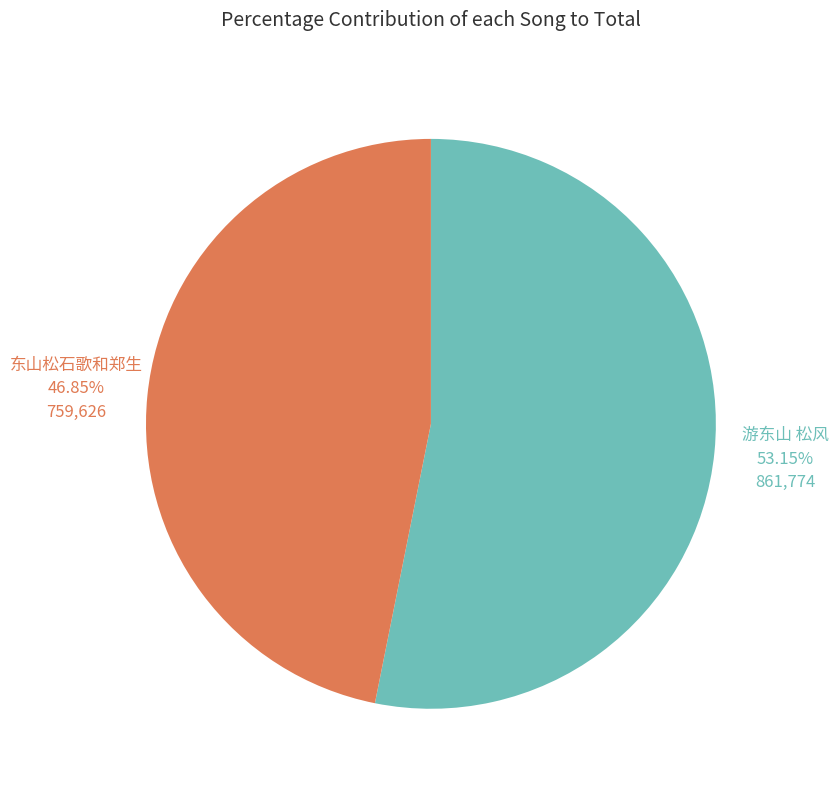

To the nearest percent, what is the average slice percentage?

50%